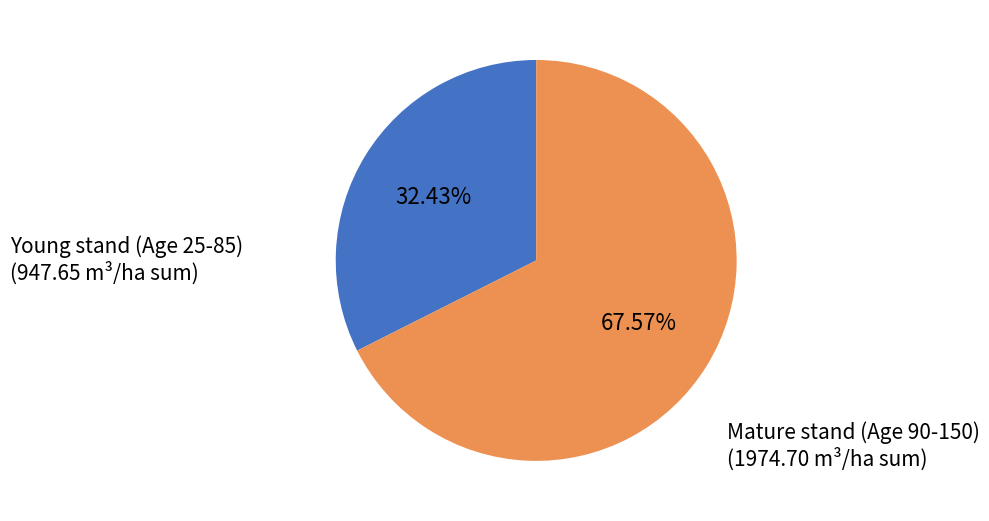

Does any single category account for the majority?

Yes